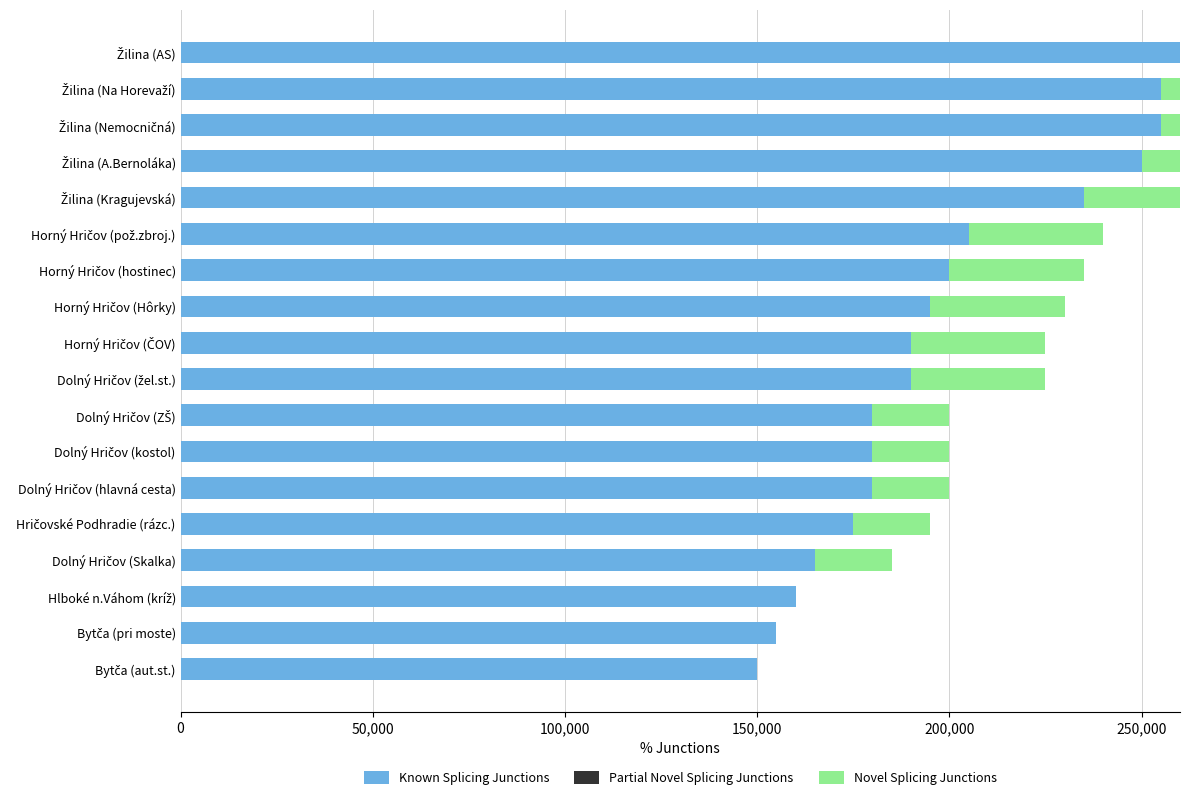

What is the total value across all series at Dolný Hričov (ZŠ)?

200000